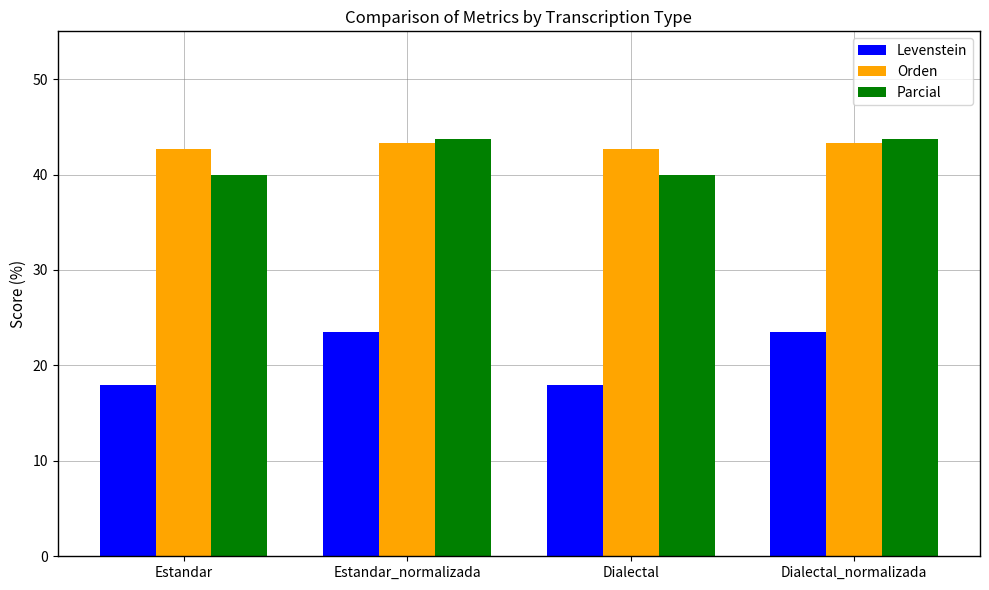

Where does the Orden series first go above 43?

Estandar_normalizada